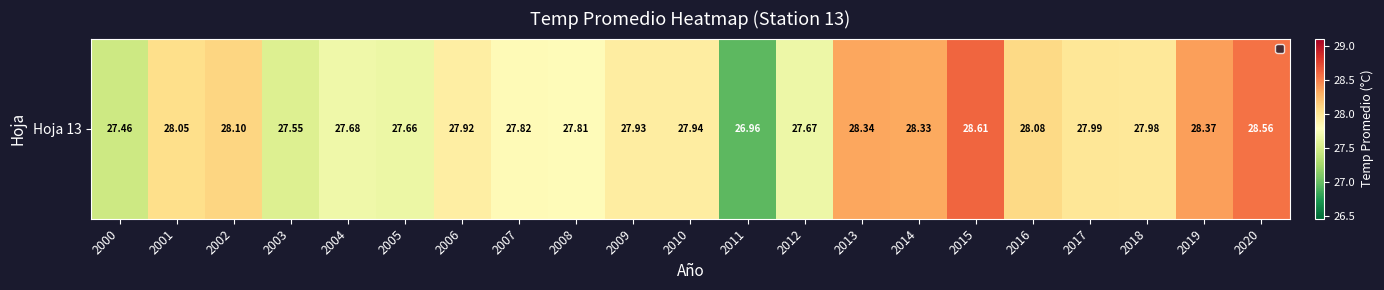

What is the approximate value at 2017?

28.0